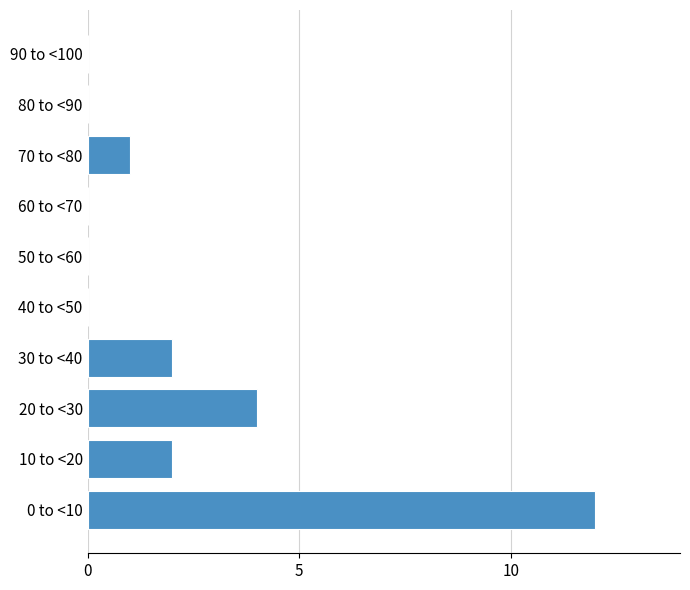

Reading bottom to top, what are all the values shown in this chart?

0 to <10=12	10 to <20=2	20 to <30=4	30 to <40=2	40 to <50=0	50 to <60=0	60 to <70=0	70 to <80=1	80 to <90=0	90 to <100=0